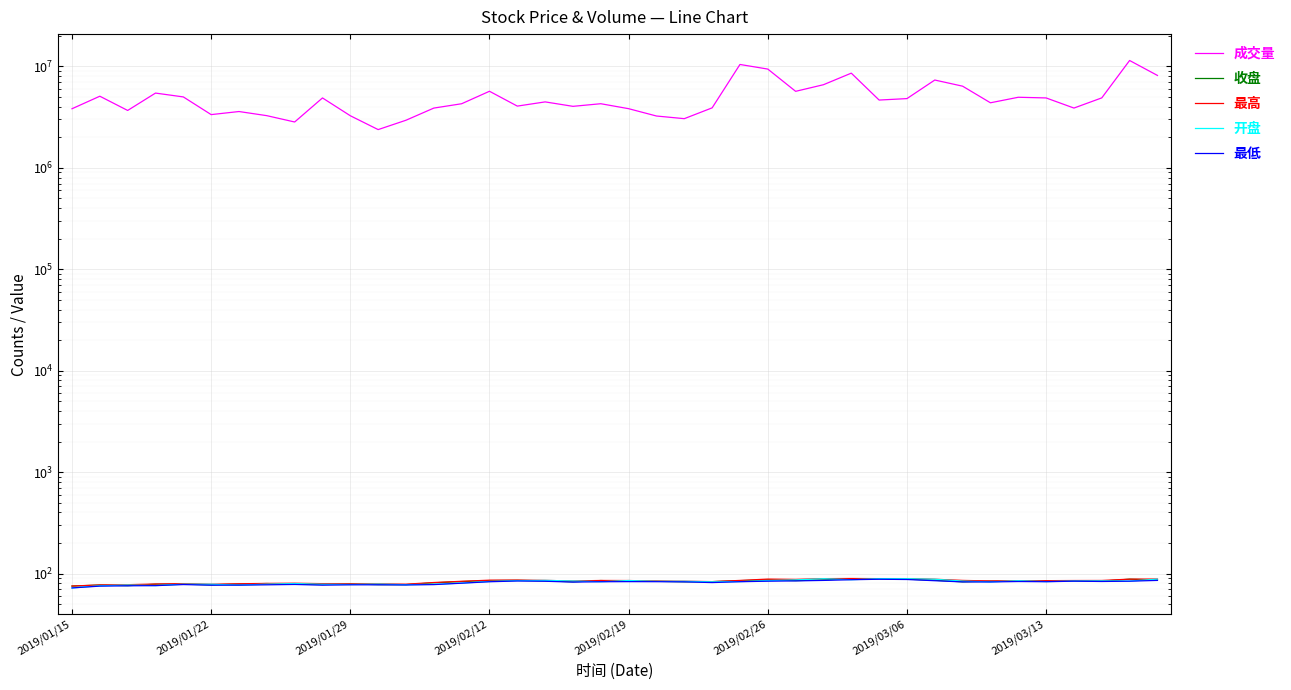

What are all the series names shown in the legend?

成交量, 收盘, 最高, 开盘, 最低